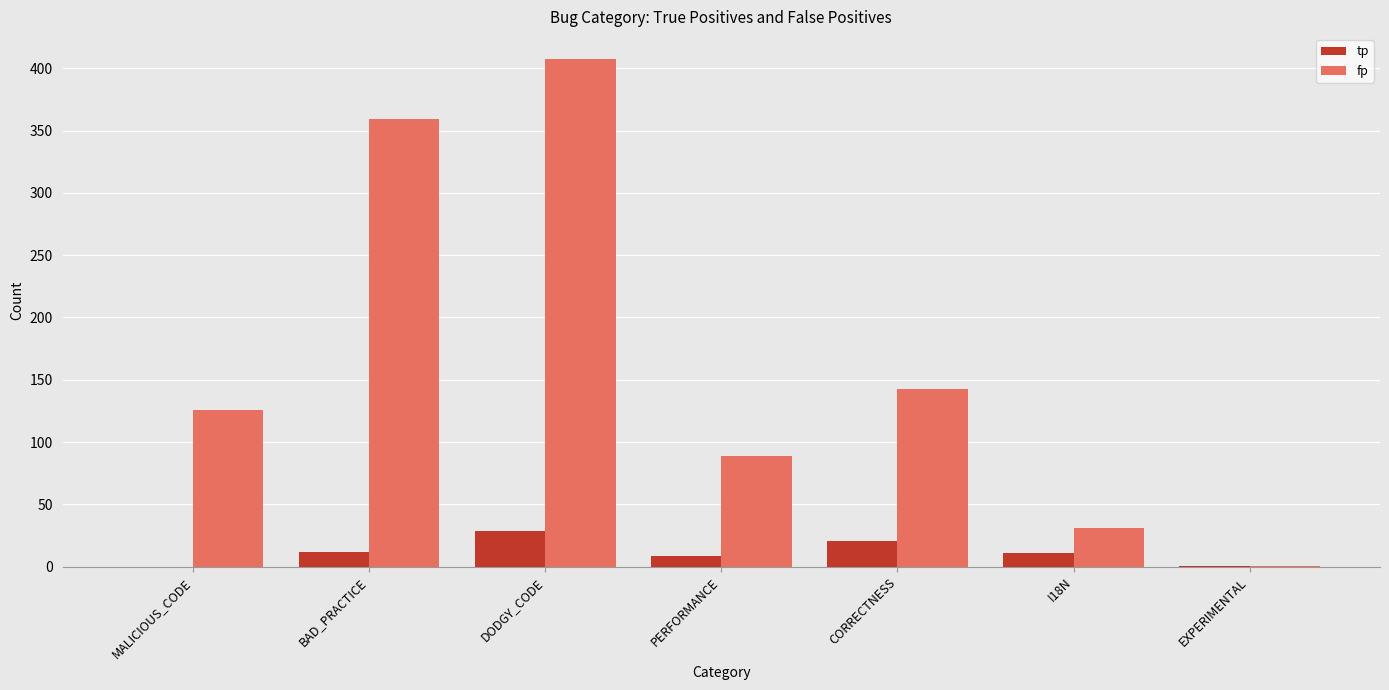

Between PERFORMANCE and I18N, which series saw the biggest shift?

fp